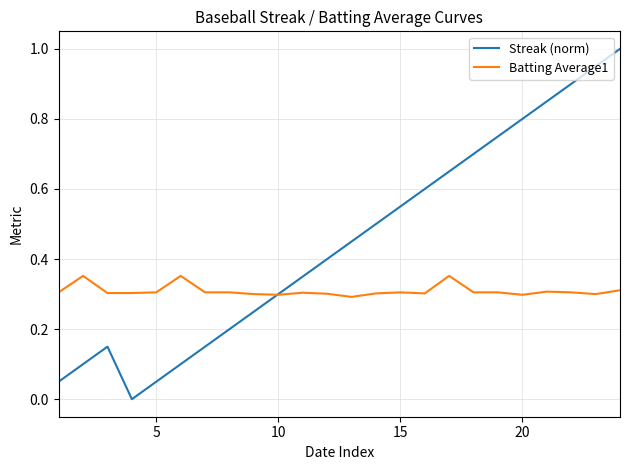

Which series has the largest total across all categories?

Streak (norm)